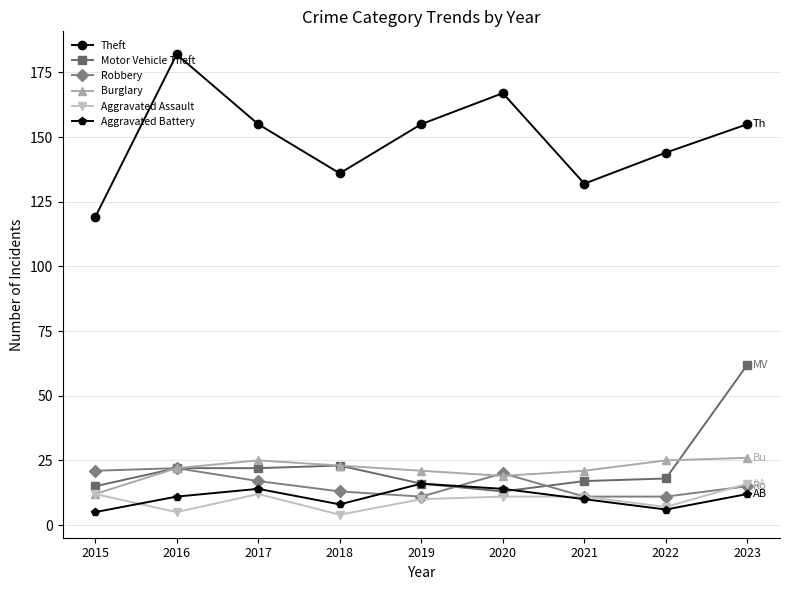

What is the spread (max minus min) of values at 2019?

145